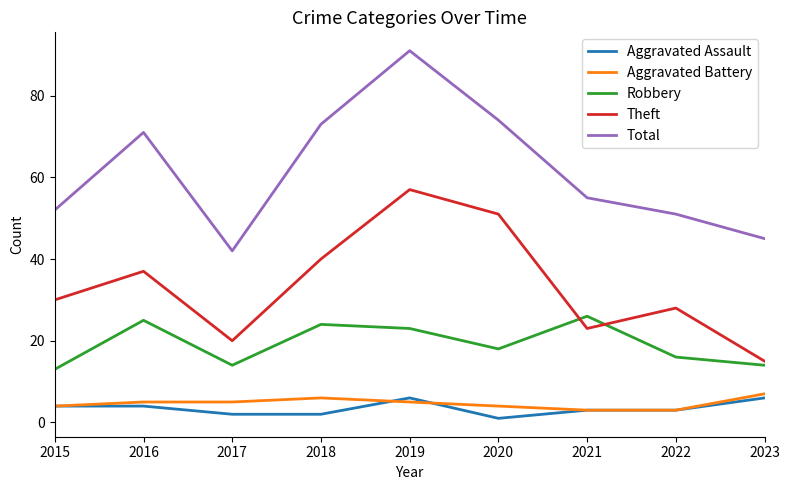

Which series changed the most between 2015 and 2020?

Total